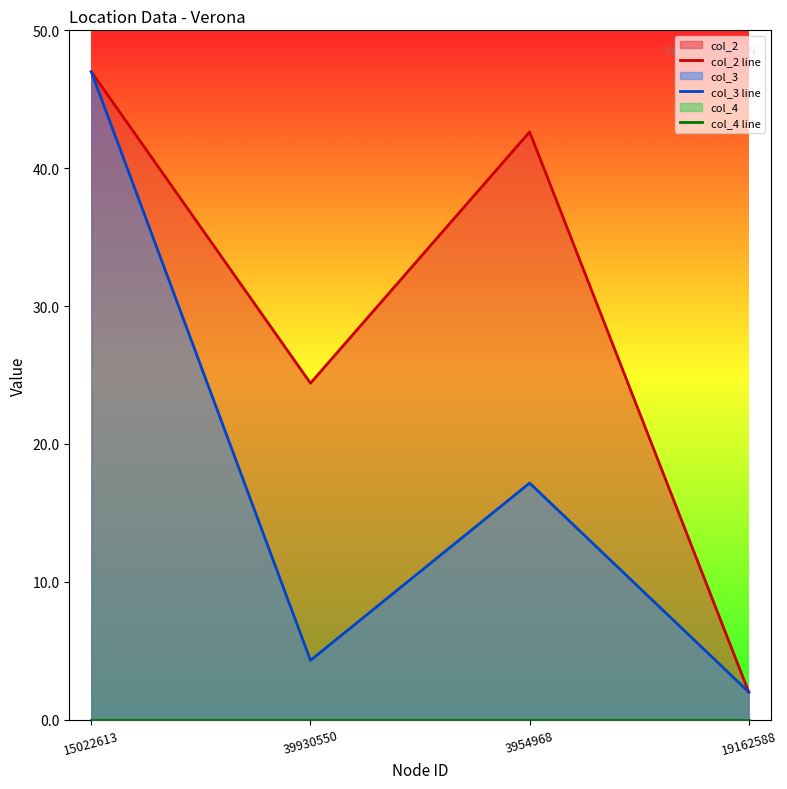

What position from the right is 19162588?

1